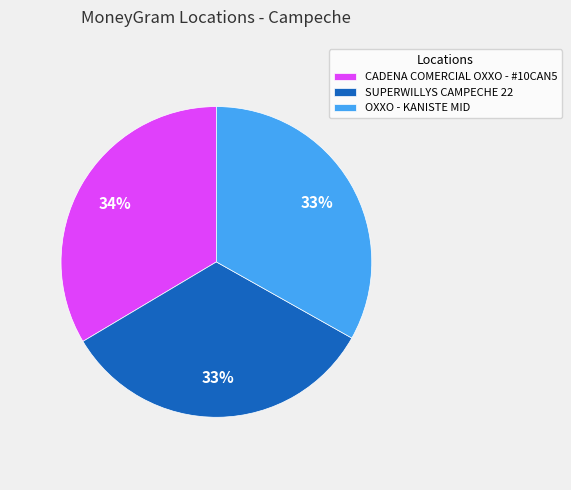

Is there any slice that represents more than half of the pie?

No